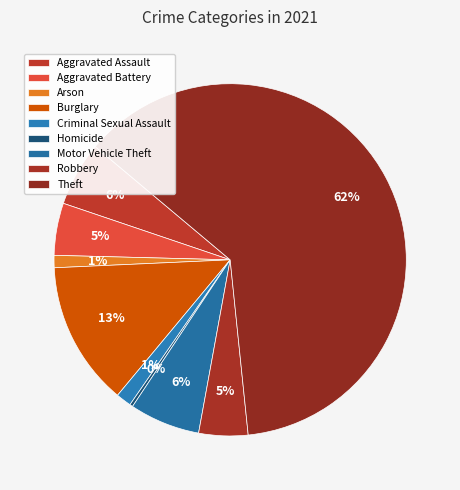

To the nearest percent, what portion does Motor Vehicle Theft represent?

6%